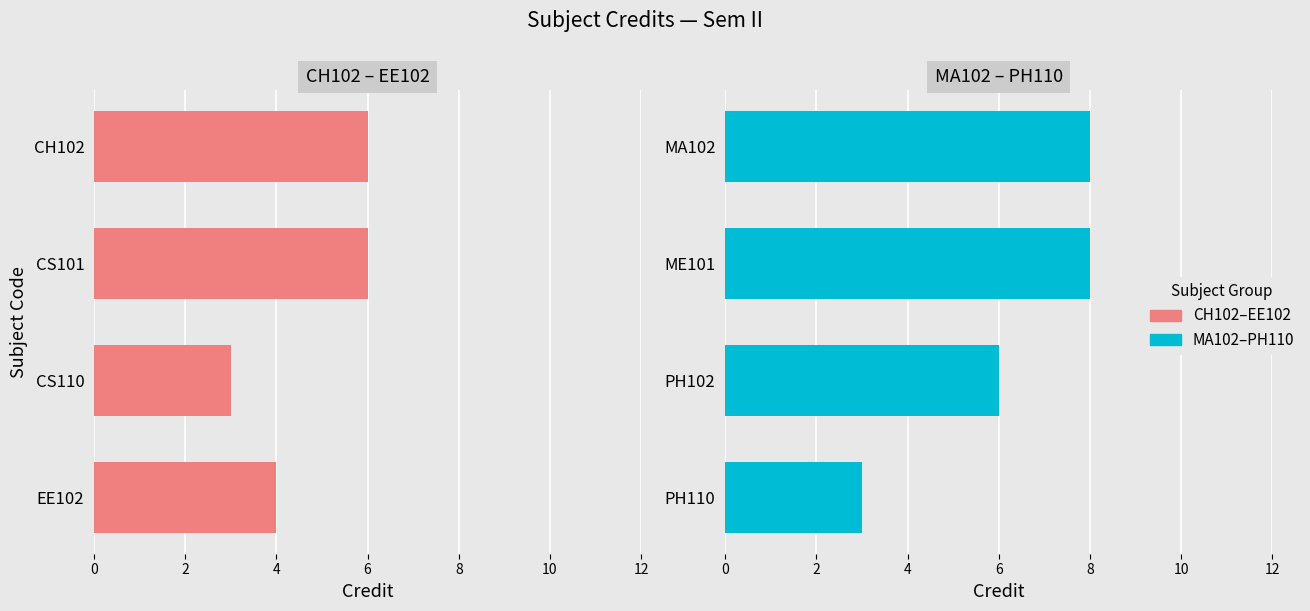

List the series in order of their overall mean, lowest first.

CH102-EE102, MA102-PH110